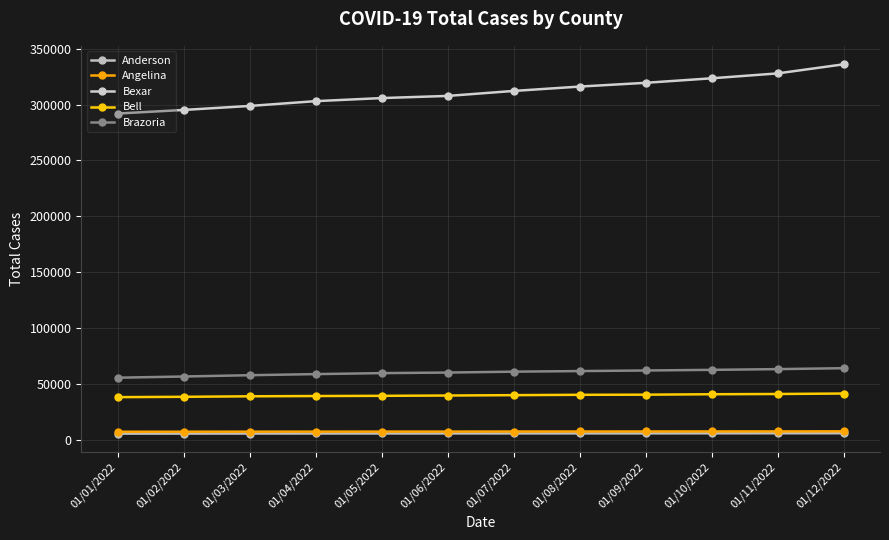

What is the difference between the Brazoria values at 01/02/2022 and 01/03/2022?

1163